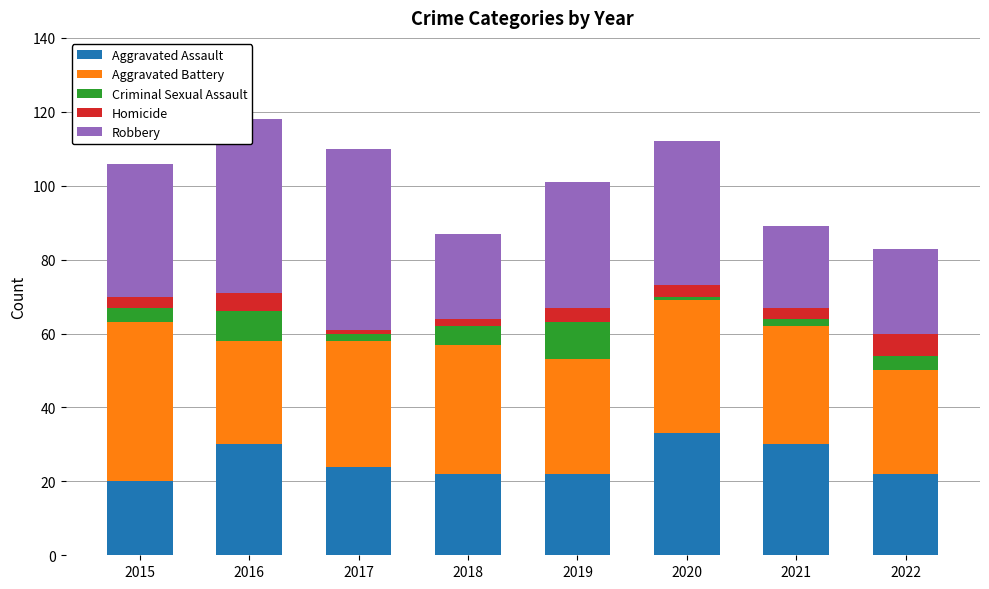

The Aggravated Assault series shows 33 at 2020. True or false?

True